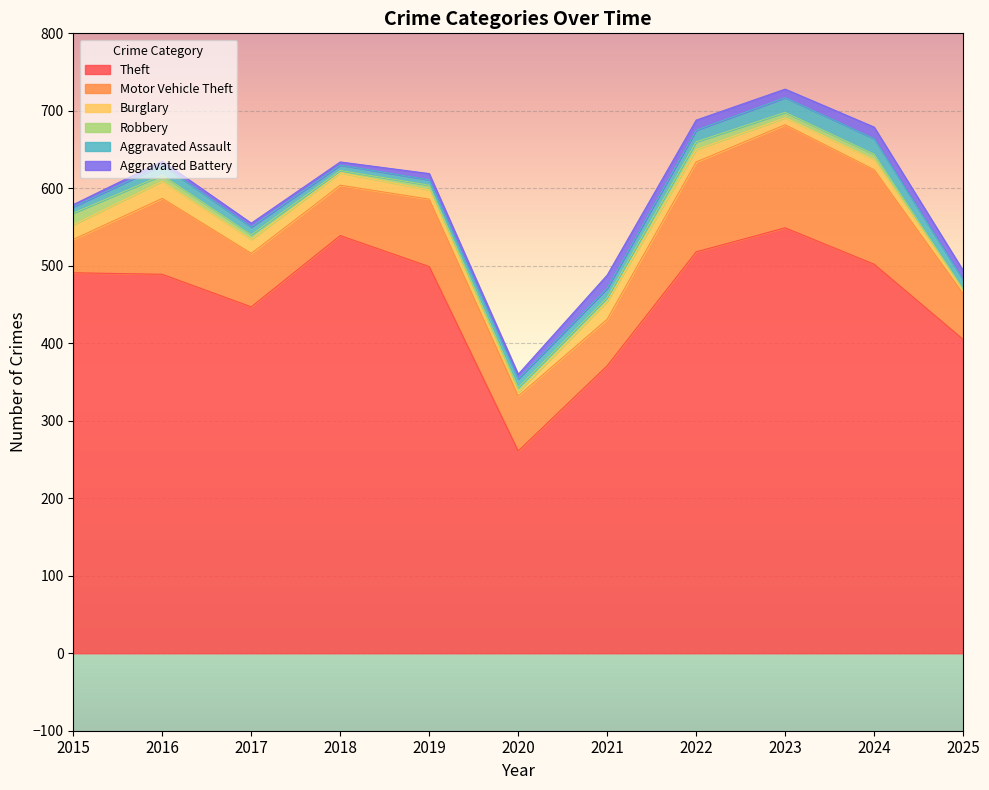

True or false: Motor Vehicle Theft has more than 1 points higher than both neighbors.

True